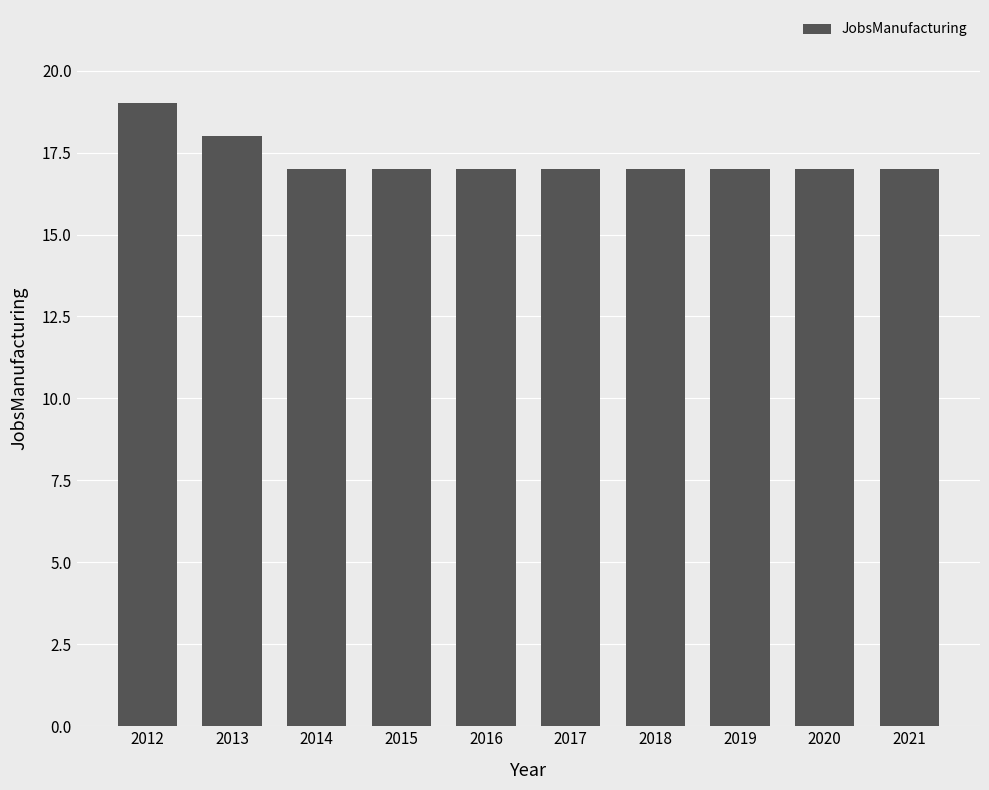

Count the number of data series in this chart.

1